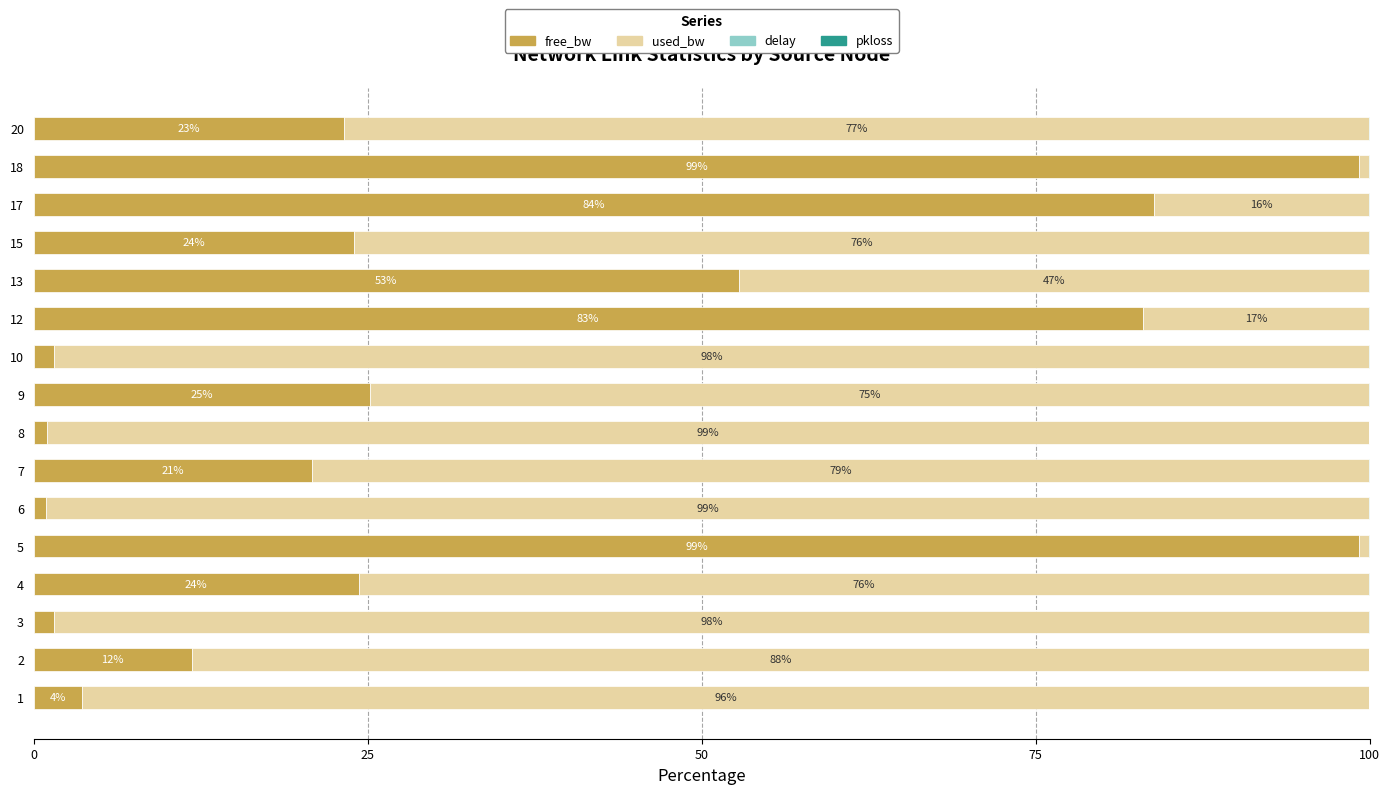

Where is free_bw nearest to the value 50?

13